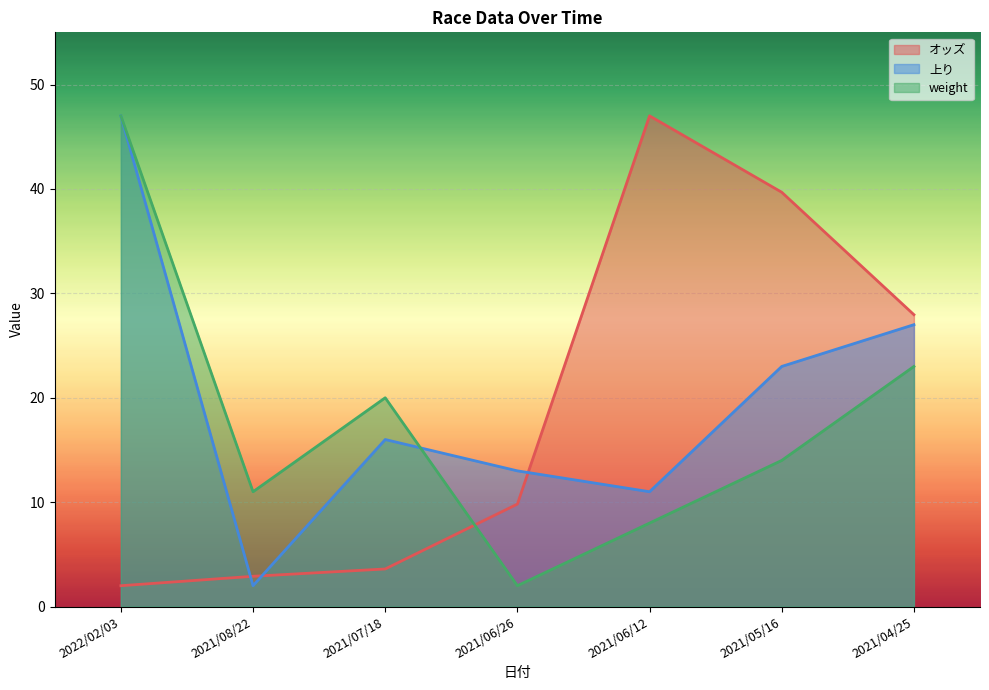

How many data points in オッズ are less than 9?

3